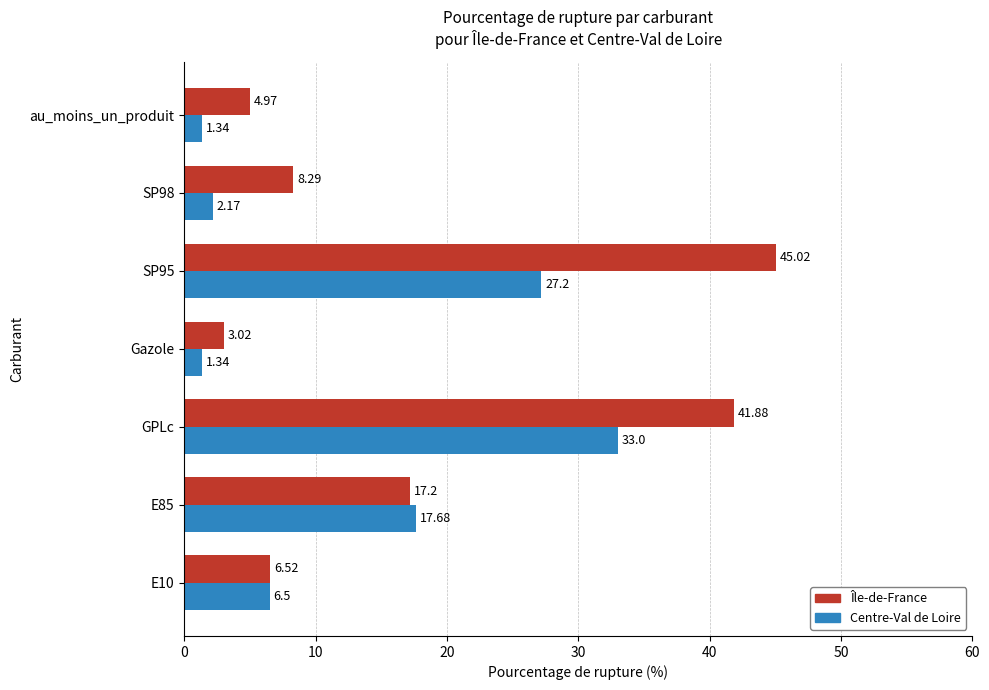

Which series has the largest total across all categories?

Île-de-France